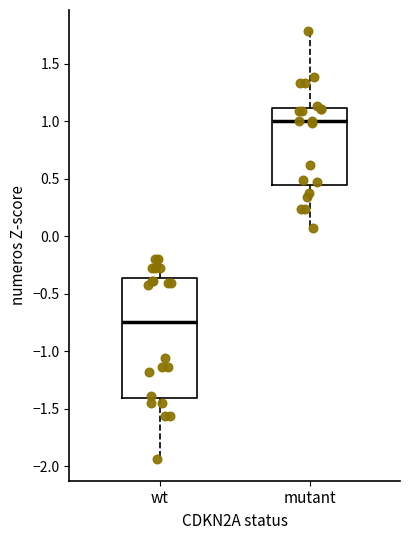

Reading left to right, read every box against the y-axis: the position of its median line, the range the box covers, and the ends of its whiskers. The values are not printed on the chart, so give them approximately, as read against the axis.

wt: median -0.75, box -1.40 to -0.35, whiskers -1.95 to -0.20
mutant: median 1.00, box 0.45 to 1.10, whiskers 0.05 to 1.80